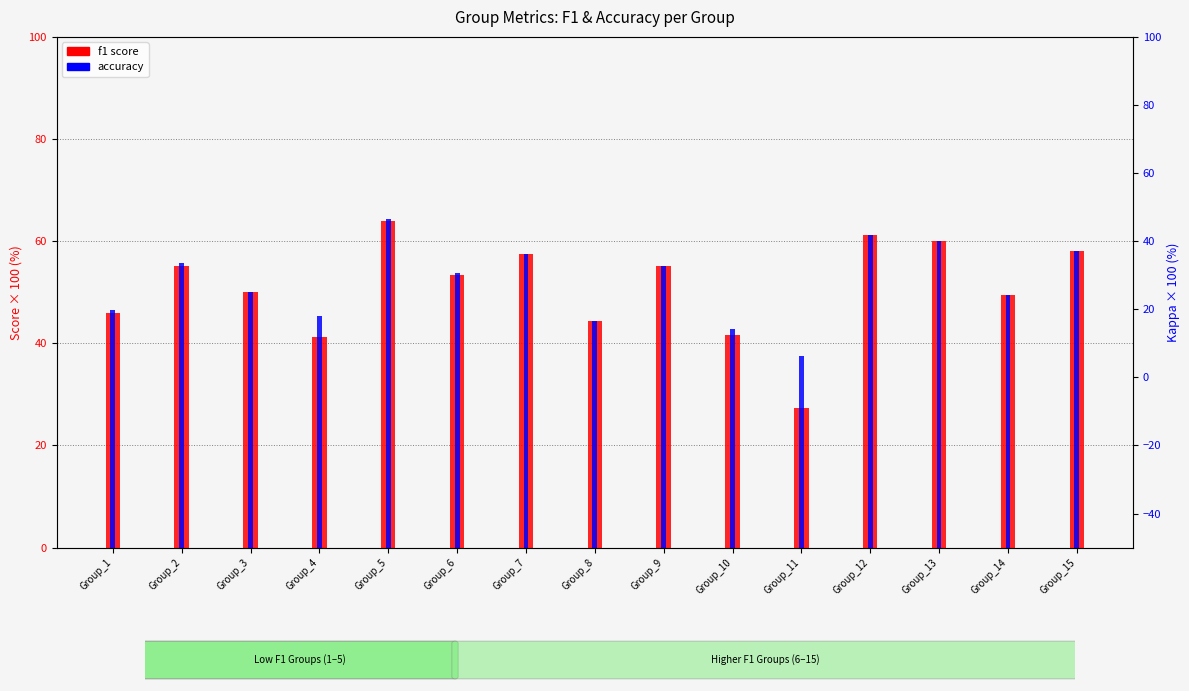

At which label does f1 reach its peak?

Group_5